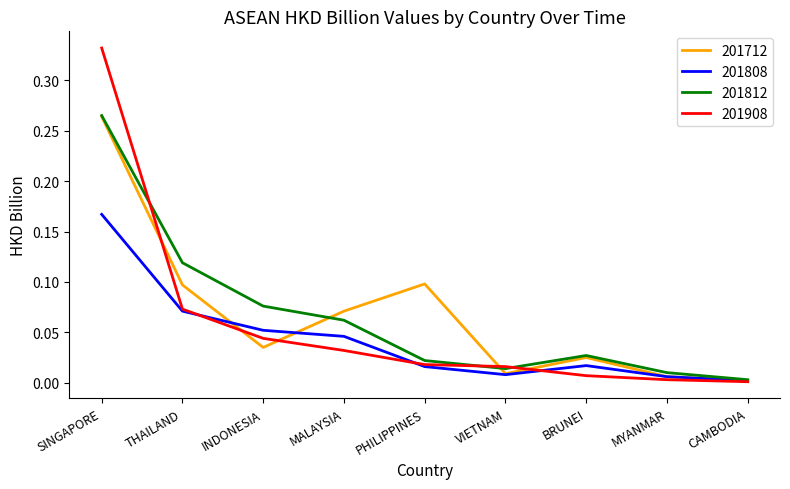

Which category has the highest value in the 201808 series?

SINGAPORE